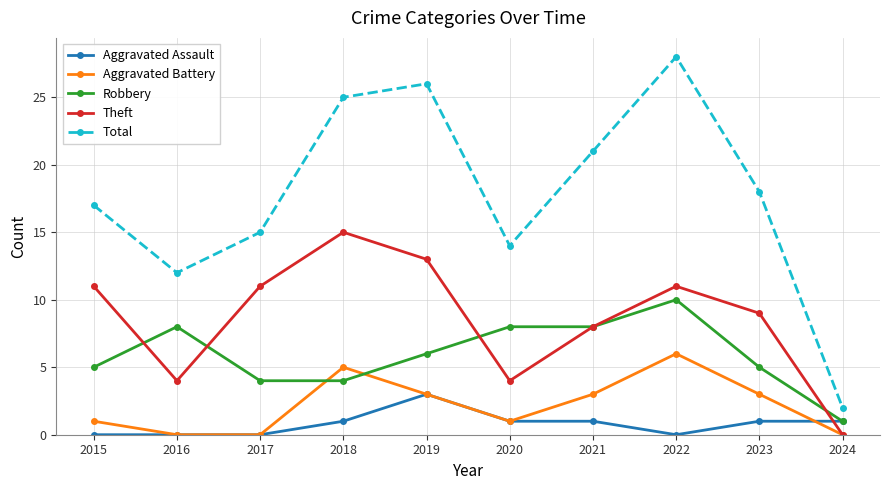

What is the value of the Aggravated Battery point at the 6th from the left?

1